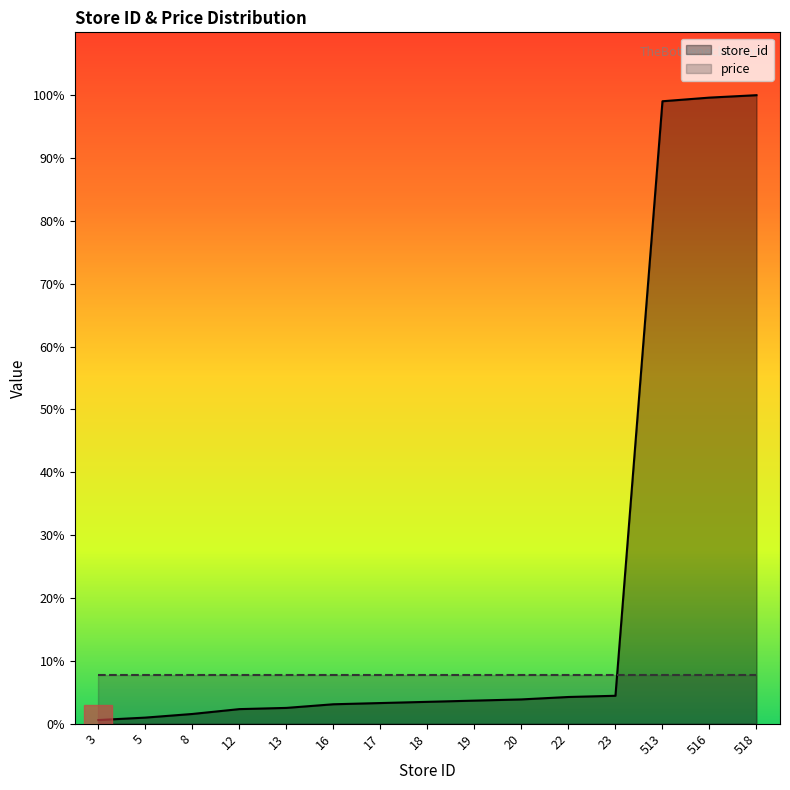

True or false: the data shows 3.1 at 16.

True